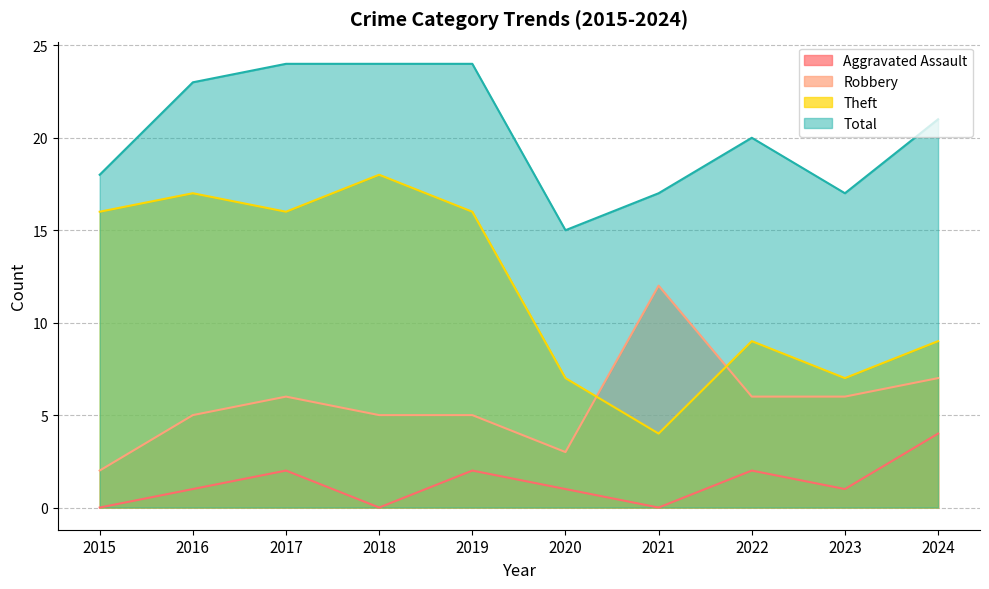

True or false: Robbery and Total intersect in this chart.

False